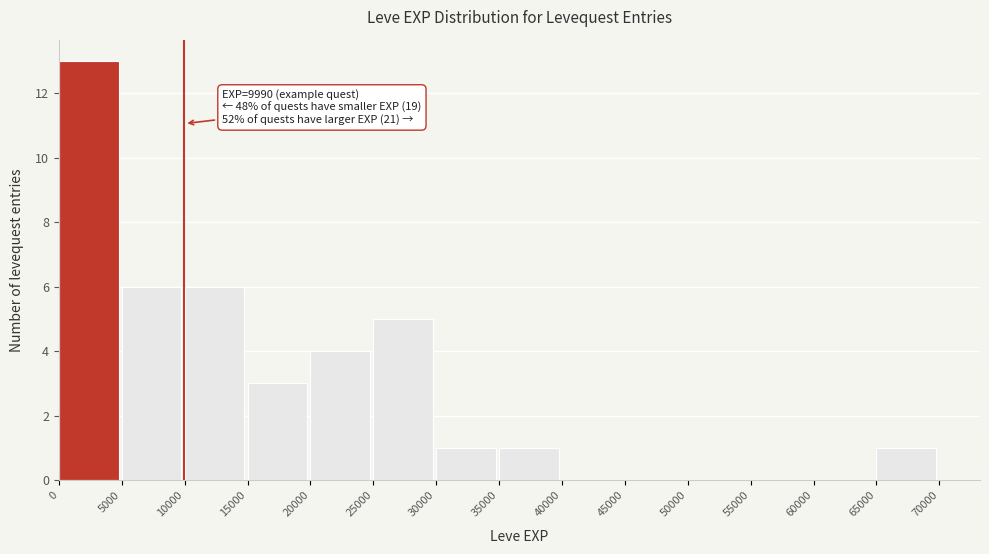

Over which range of the x-axis is the bar tallest?

0 to 5000